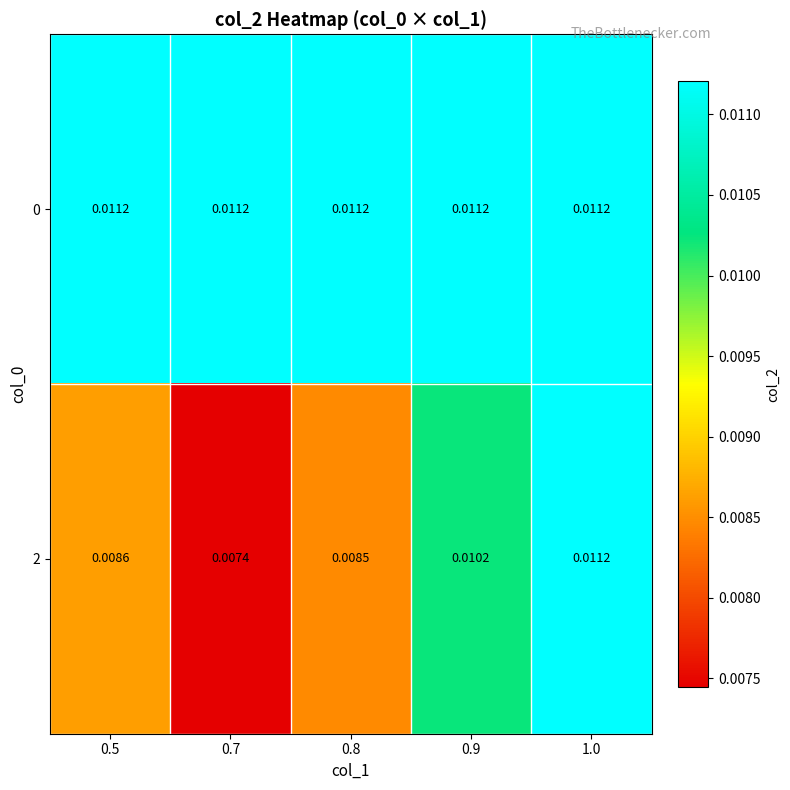

Is the value of 0 at 0.8 greater than the value of 2 at 0.8?

Yes